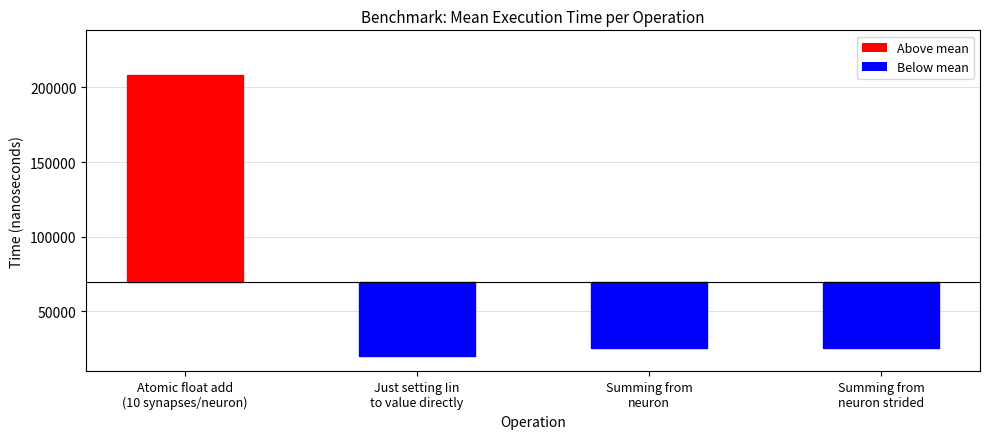

Rank the categories by value from lowest to highest.

Just setting Iin
to value directly, Summing from
neuron, Summing from
neuron strided, Atomic float add
(10 synapses/neuron)